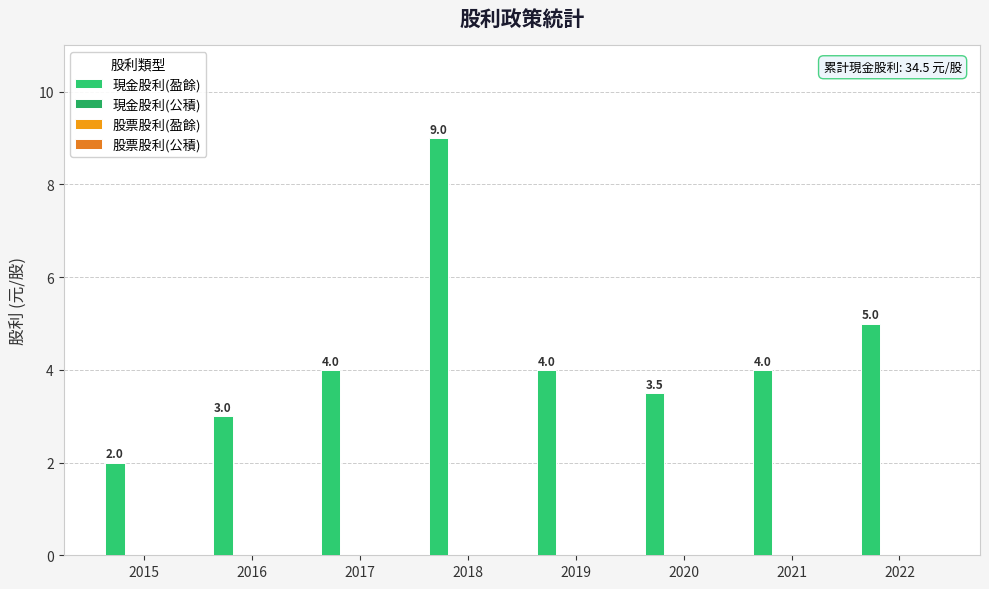

Count the number of data series in this chart.

1